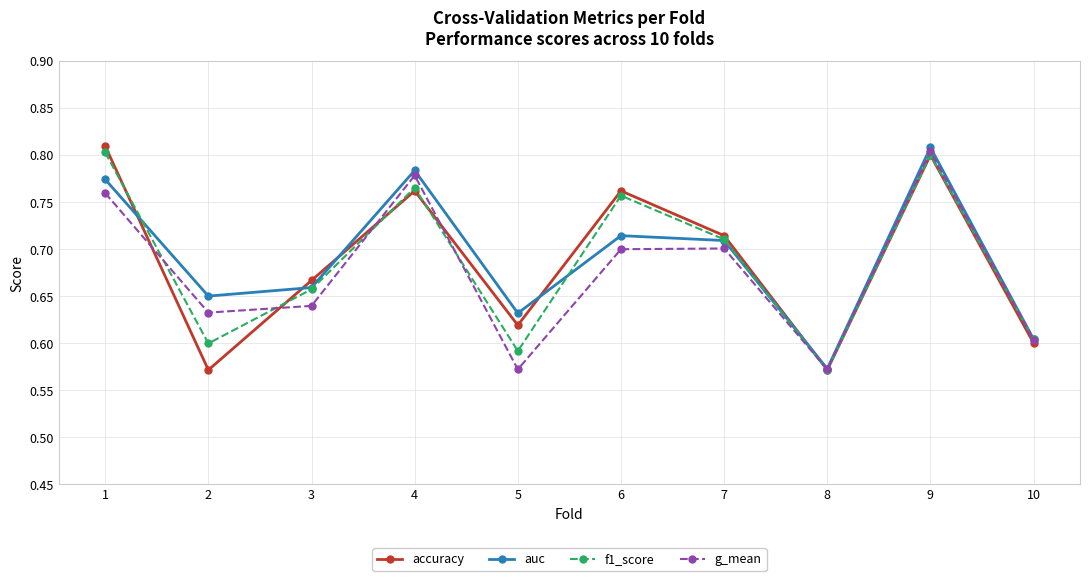

At which category does auc reach its first local peak?

4